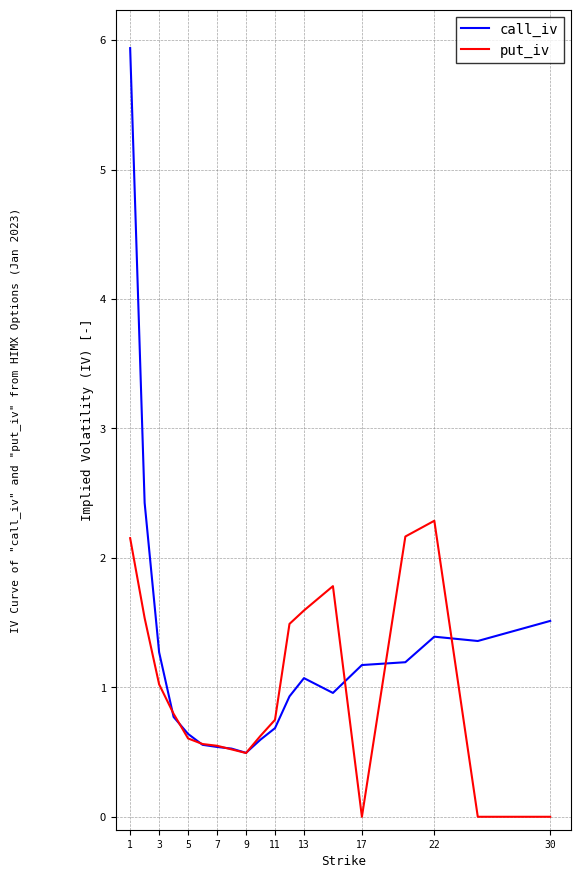

What is the maximum value for put_iv?

2.3